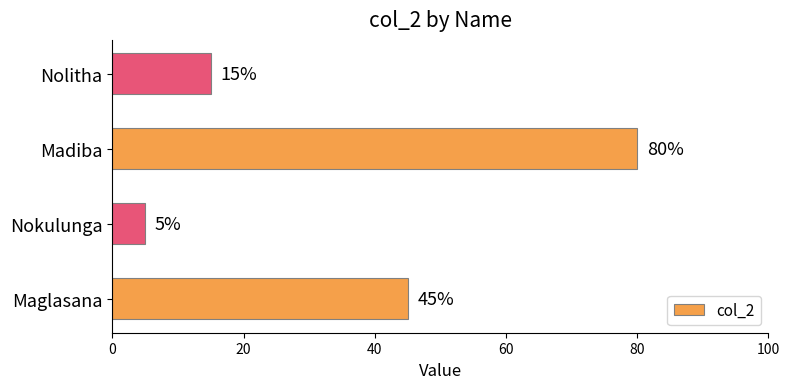

What value does the data have at Madiba?

80